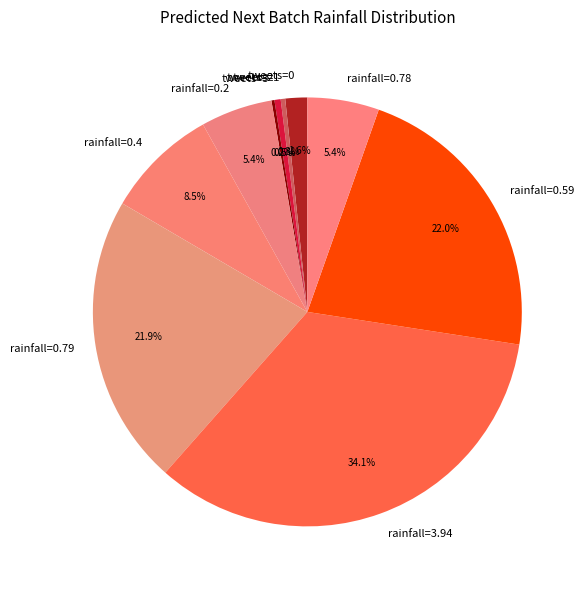

Does rainfall=0.79 account for over 50% of the chart?

No